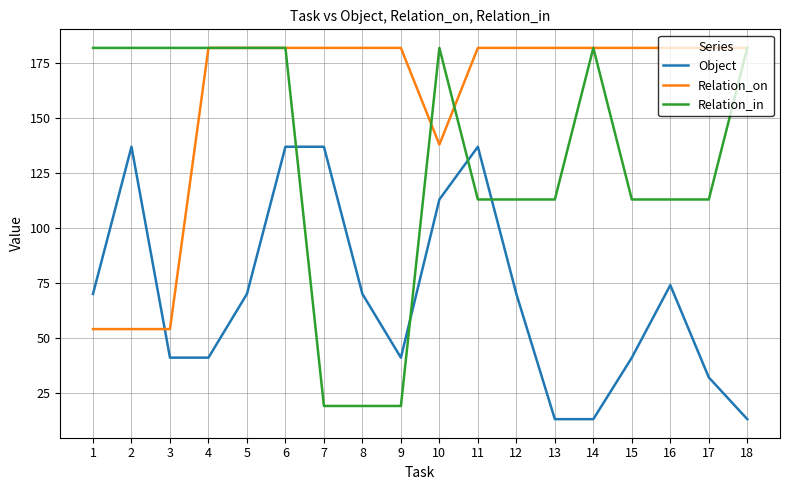

What is the highest value of the Relation_on series?

182